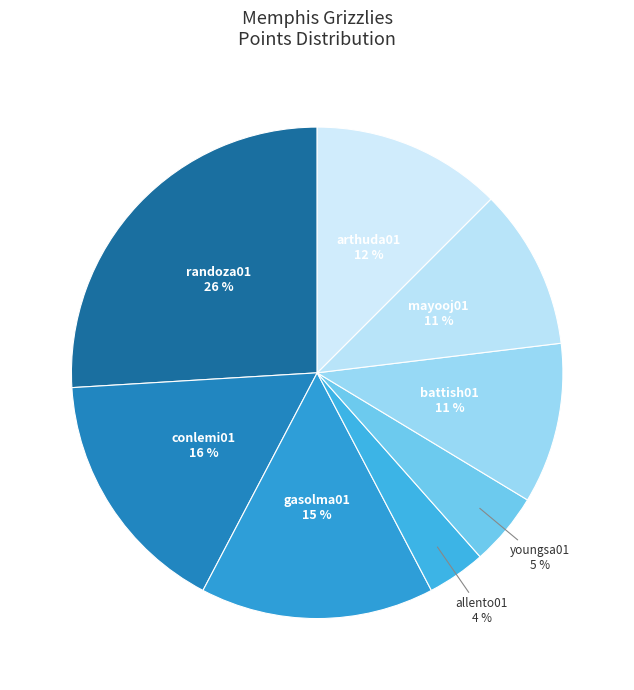

How many segments does this pie chart have?

8